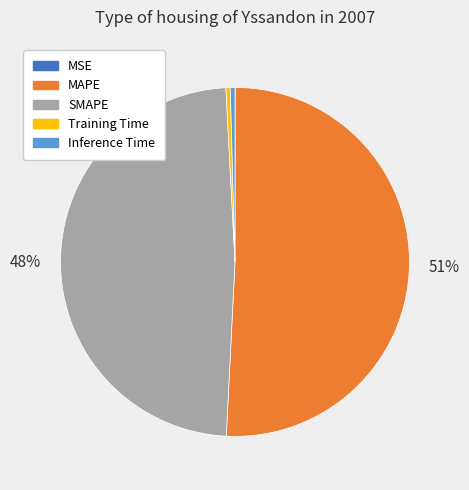

Which category has the biggest portion of the pie?

MAPE